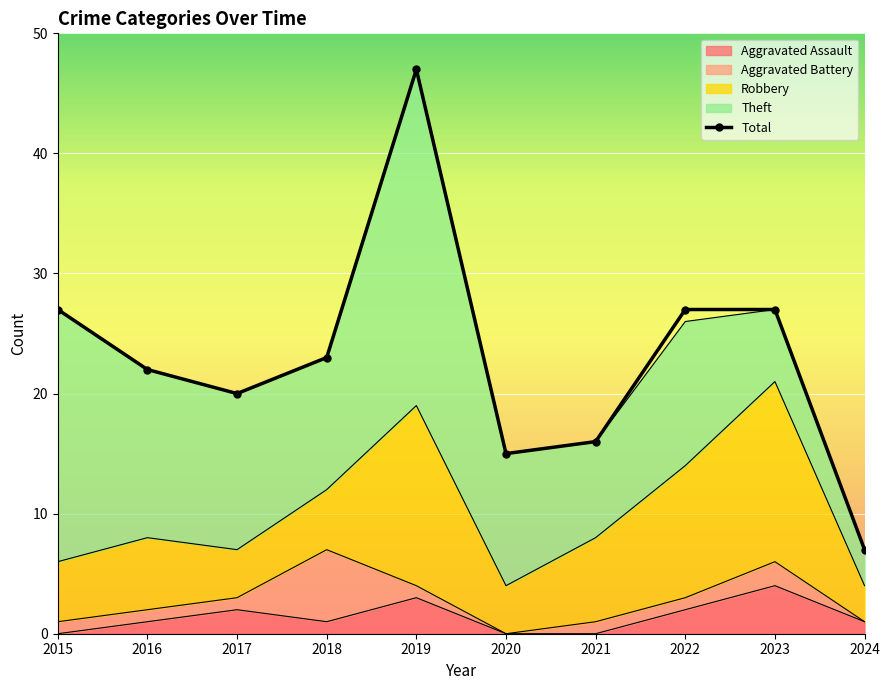

What is the spread (max minus min) of values at 2015?

27